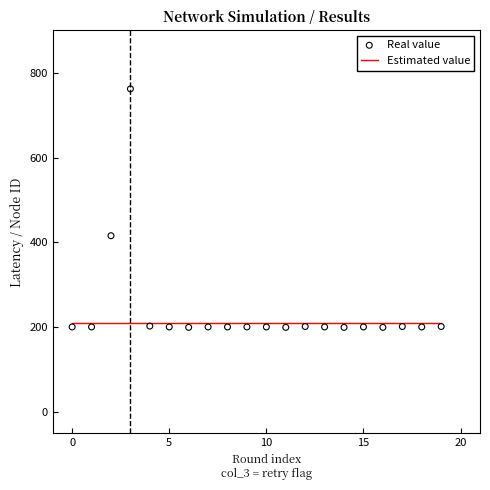

Which series has the widest spread of Y values?

Real value